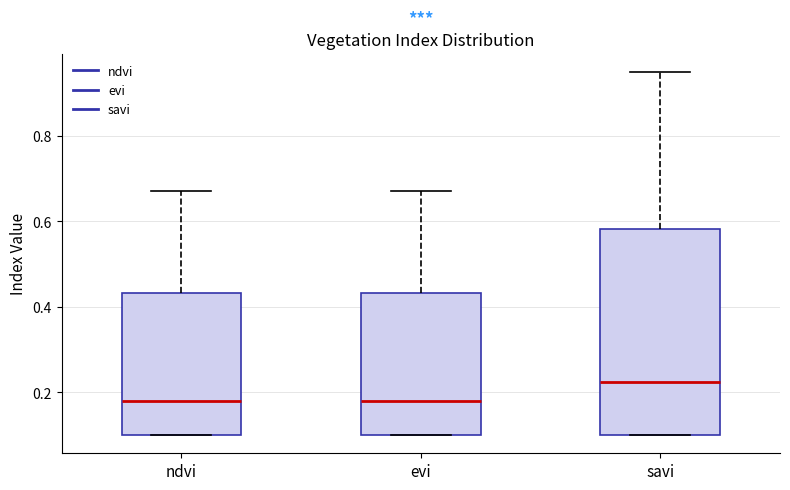

Where does the median line of the box for ndvi sit on the y-axis? The values are not printed on the chart, so give them approximately, as read against the axis.

0.18